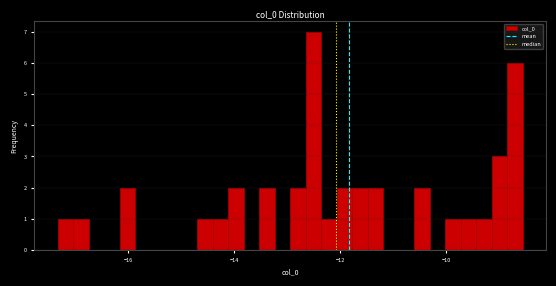

Read against the x-axis, roughly where is the centre of the tallest bar?

-12.6